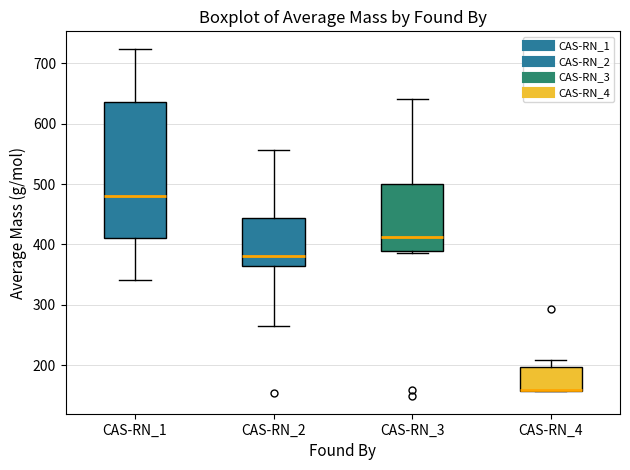

Reading left to right, read every box against the y-axis: the position of its median line, the range the box covers, and the ends of its whiskers. The values are not printed on the chart, so give them approximately, as read against the axis.

CAS-RN_1: median 480, box 410 to 640, whiskers 340 to 720
CAS-RN_2: median 380, box 360 to 440, whiskers 270 to 560
CAS-RN_3: median 410, box 390 to 500, whiskers 390 (just below the box's lower edge) to 640
CAS-RN_4: median 160 (drawn on the box's lower edge), box 160 to 200, whiskers 160 to 210